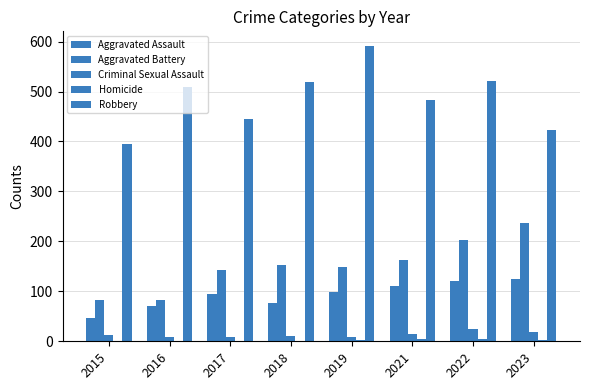

Between 2021 and 2022, which series saw the biggest shift?

Aggravated Battery